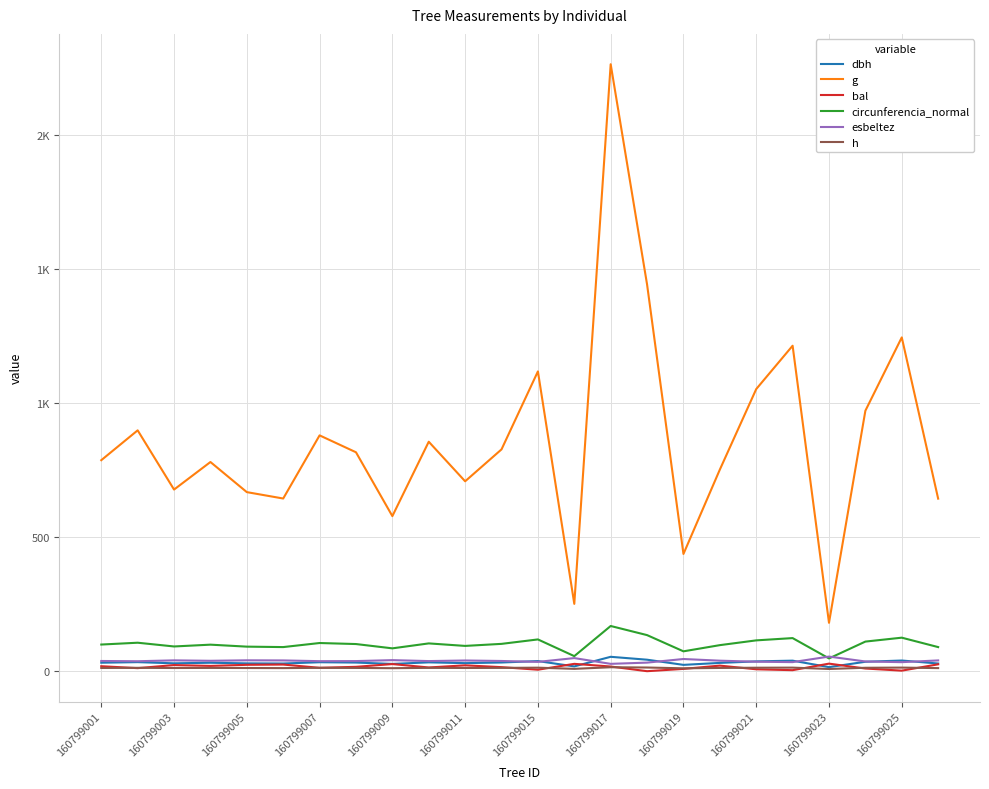

Is this an area chart (filled region under the line)?

No